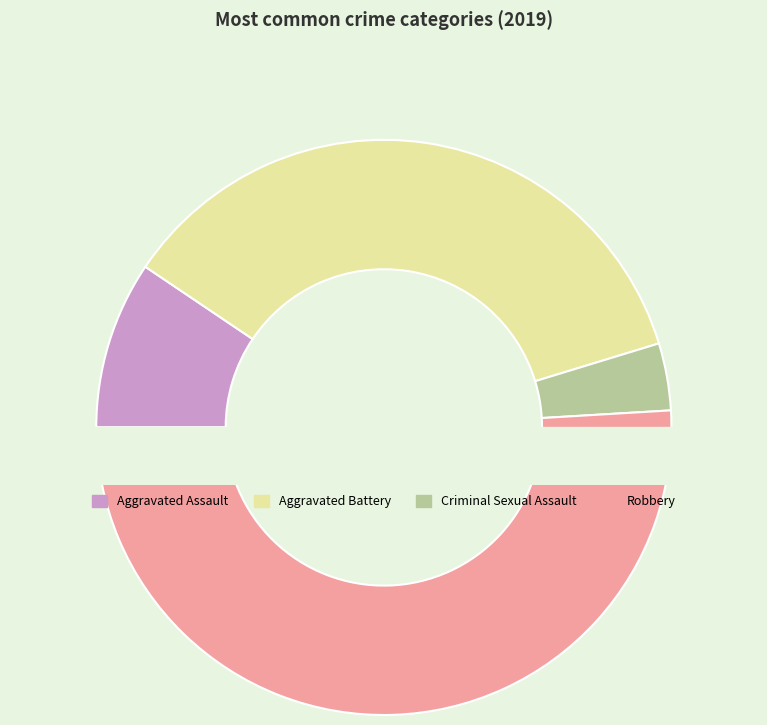

What percentage is the Aggravated Battery slice, to the nearest percent?

36%